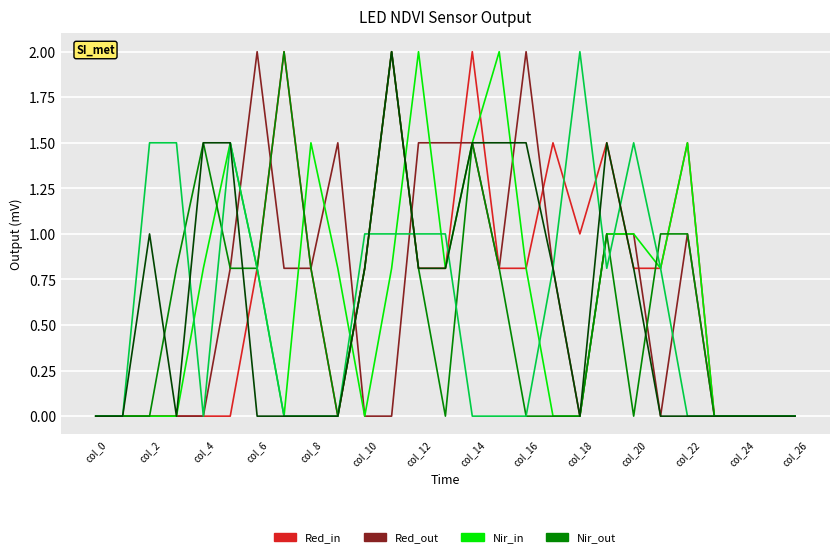

What is the maximum value shown in the chart?

2.0